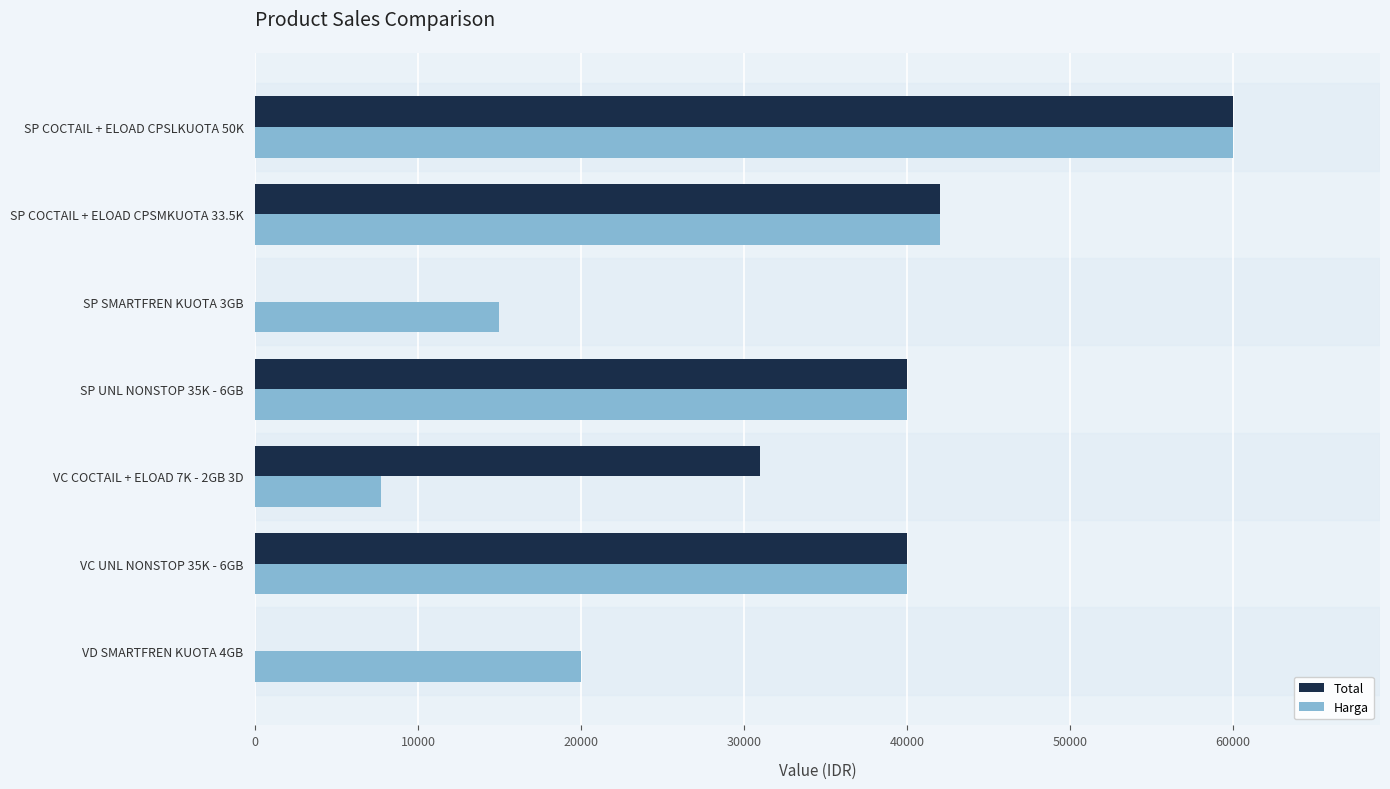

At which category is the sum across all series the highest?

SP COCTAIL + ELOAD CPSLKUOTA 50K